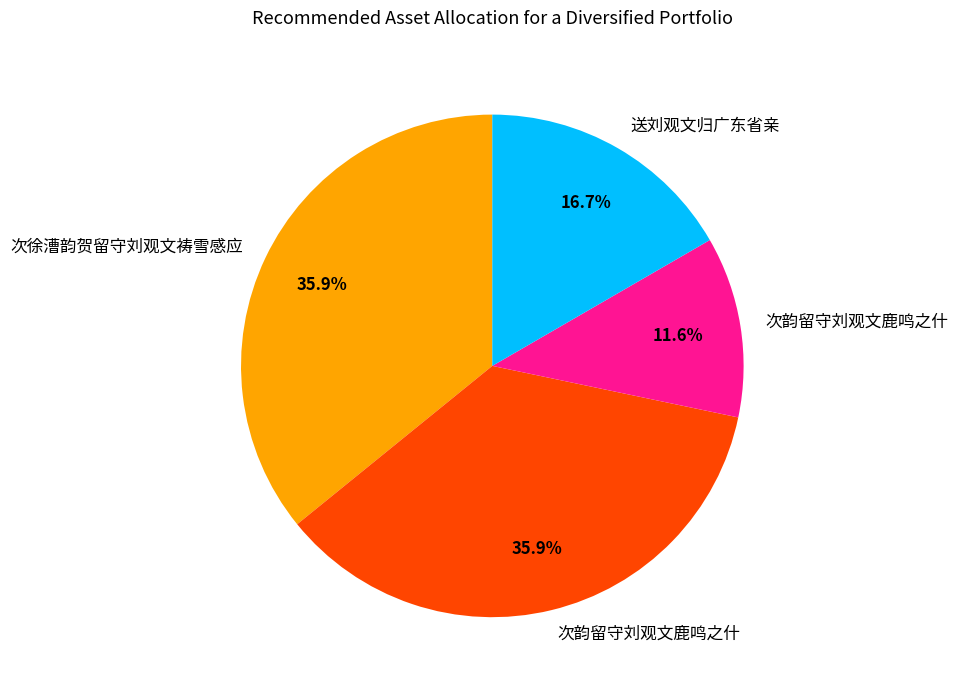

Is there any slice that represents more than half of the pie?

No